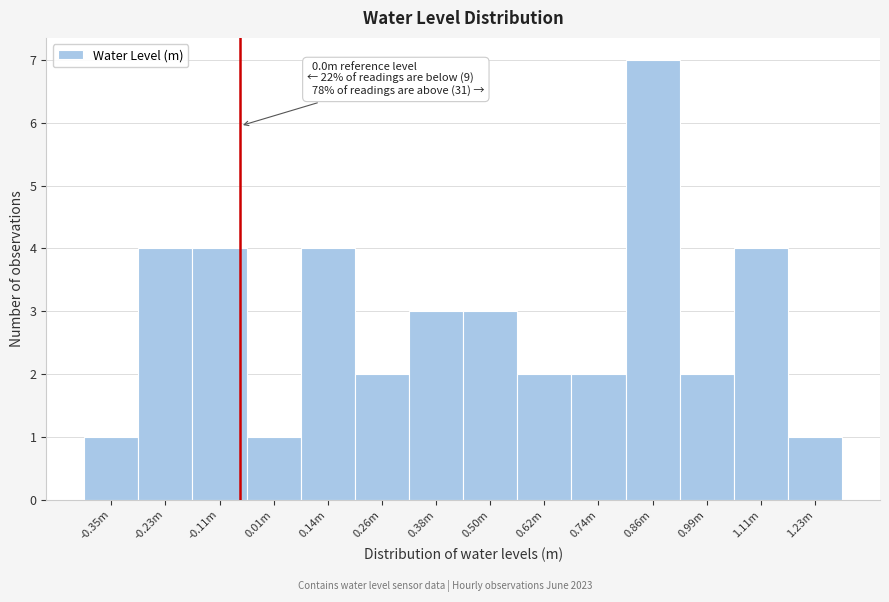

Reading right to left, transcribe all the data shown in this chart.

1	4	2	7	2	2	3	3	2	4	1	4	4	1